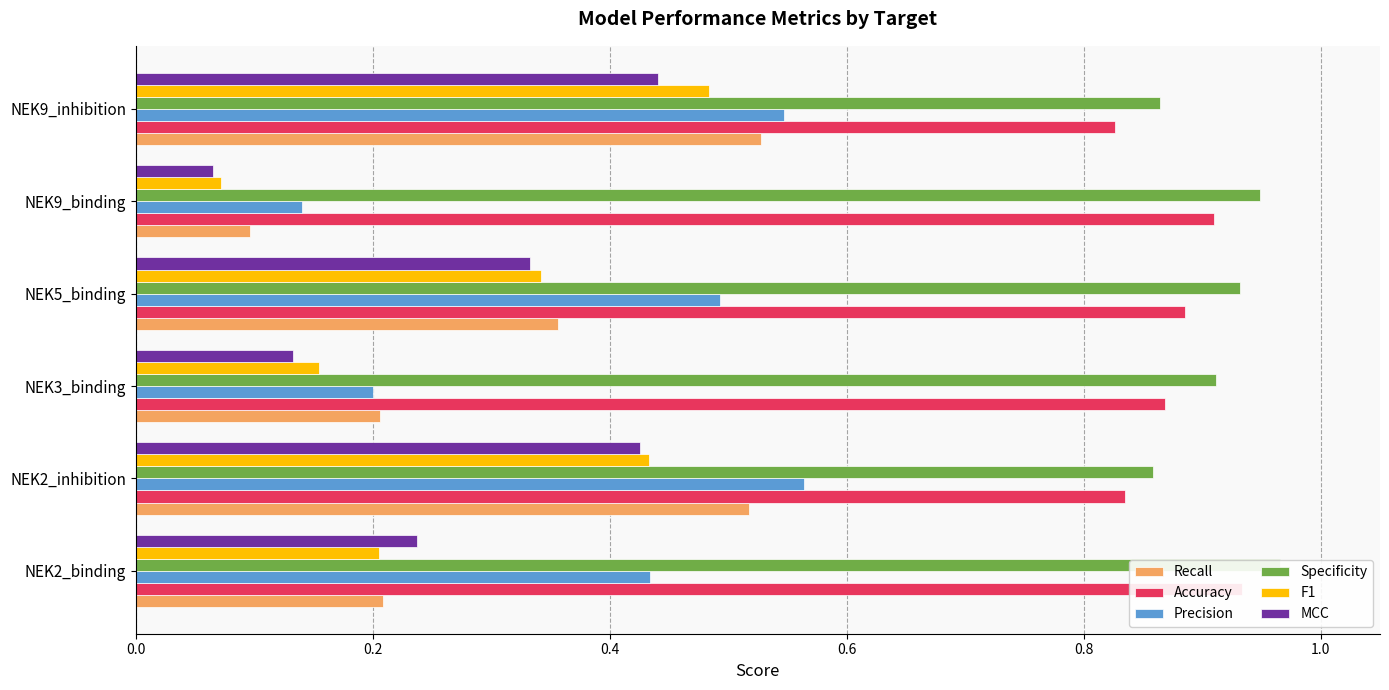

Which series has the largest range (max minus min)?

Recall